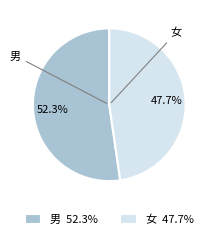

To the nearest percent, what is the difference between the 女 and 男 slice percentages?

5%